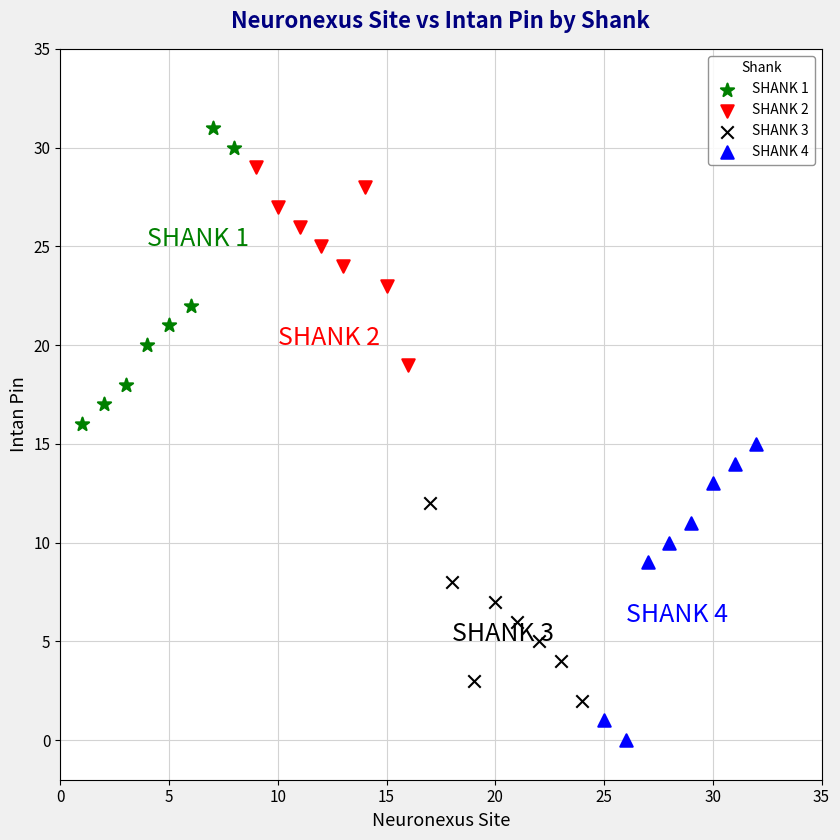

Which series contains the highest Y value?

SHANK 1